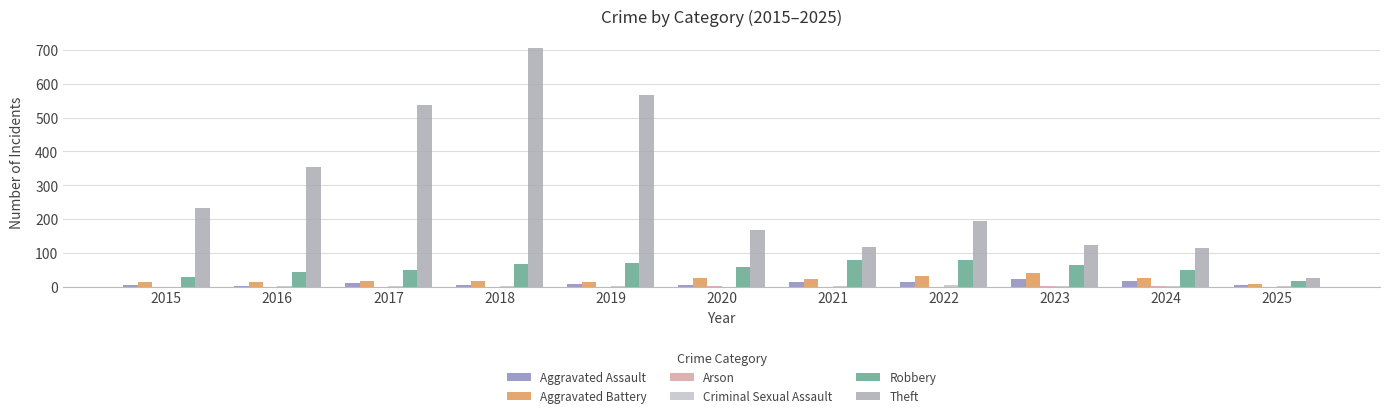

The Aggravated Assault series shows 5 at 2025. True or false?

True